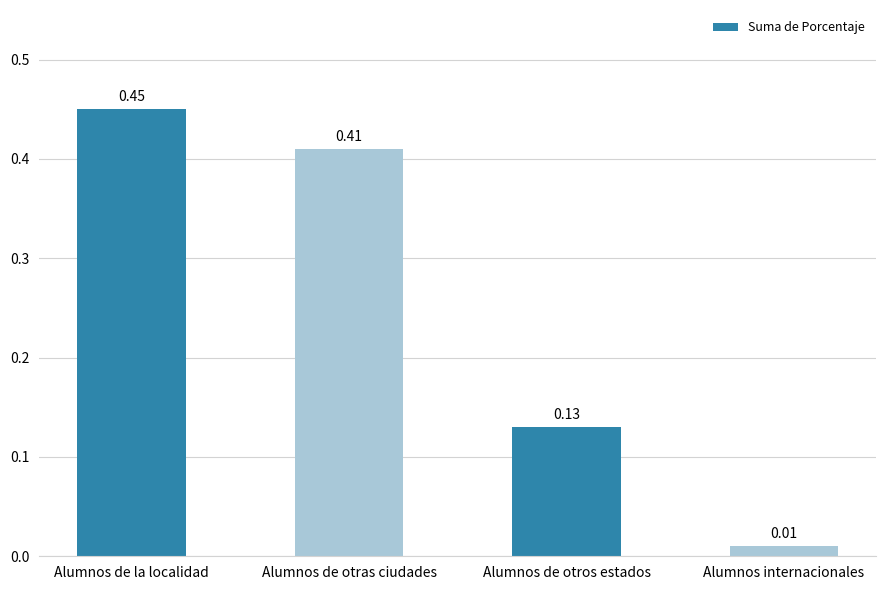

Which category has the highest value across all series?

Alumnos de la localidad